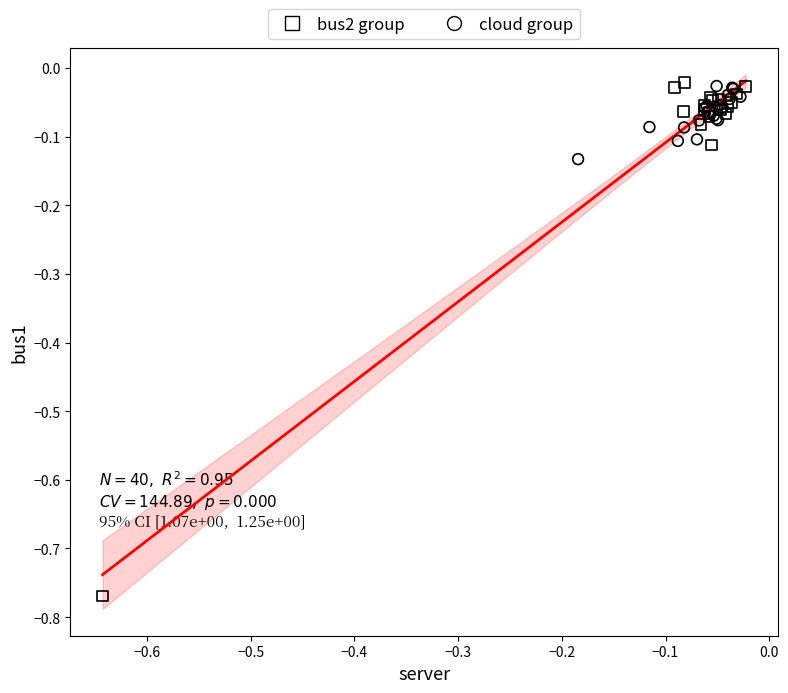

Which series reaches the minimum Y coordinate?

bus2 group